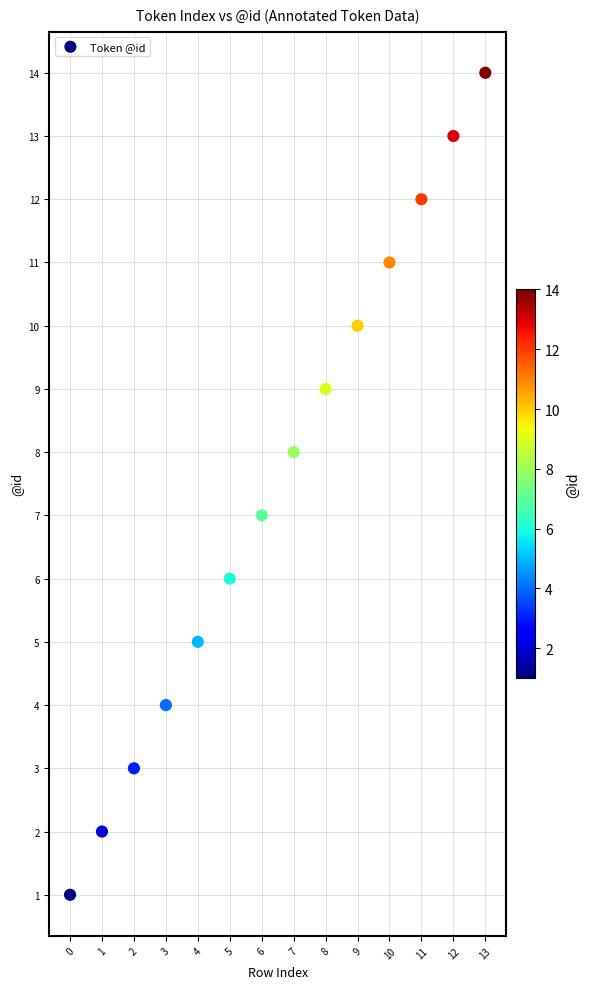

What is the range of Y values (max minus min)?

13